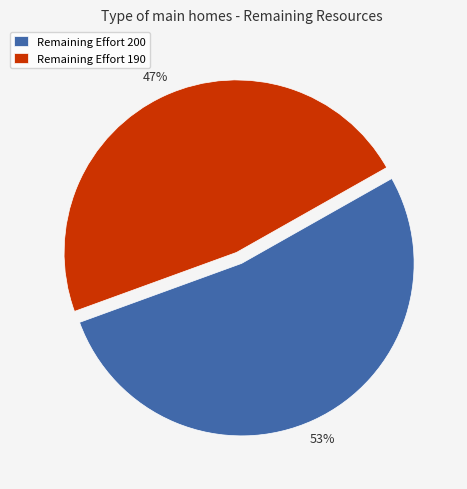

Between Remaining Effort 190 and Remaining Effort 200, which is larger?

Remaining Effort 200